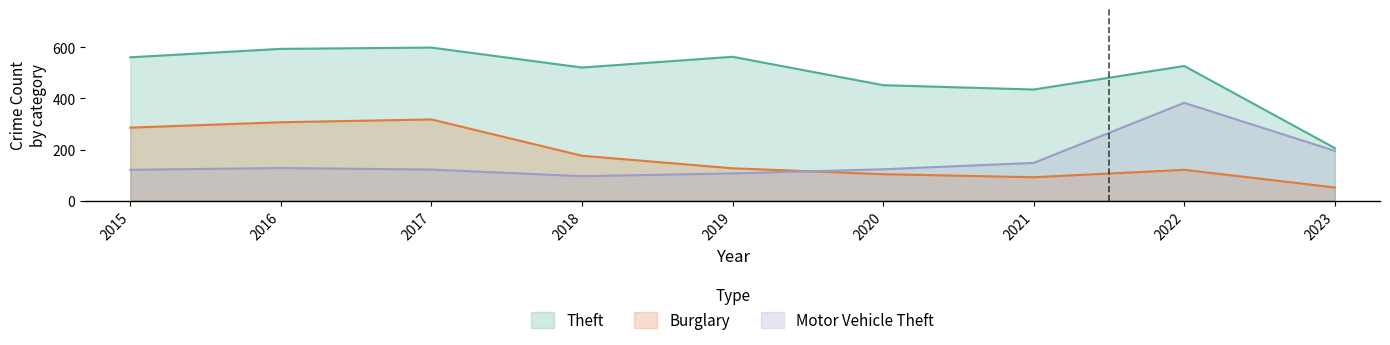

Between 2016 and 2019, which series saw the biggest shift?

Burglary